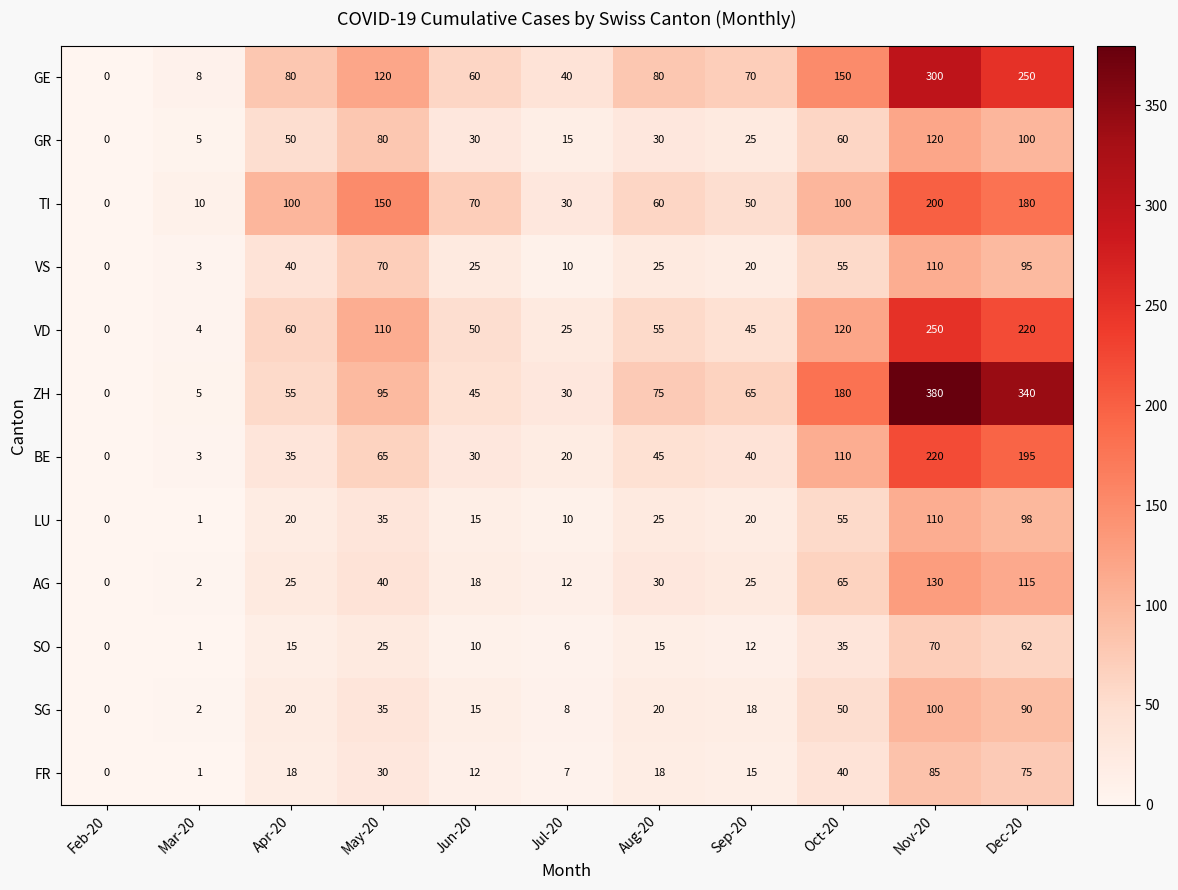

At how many categories does at least one series exceed 50?

8